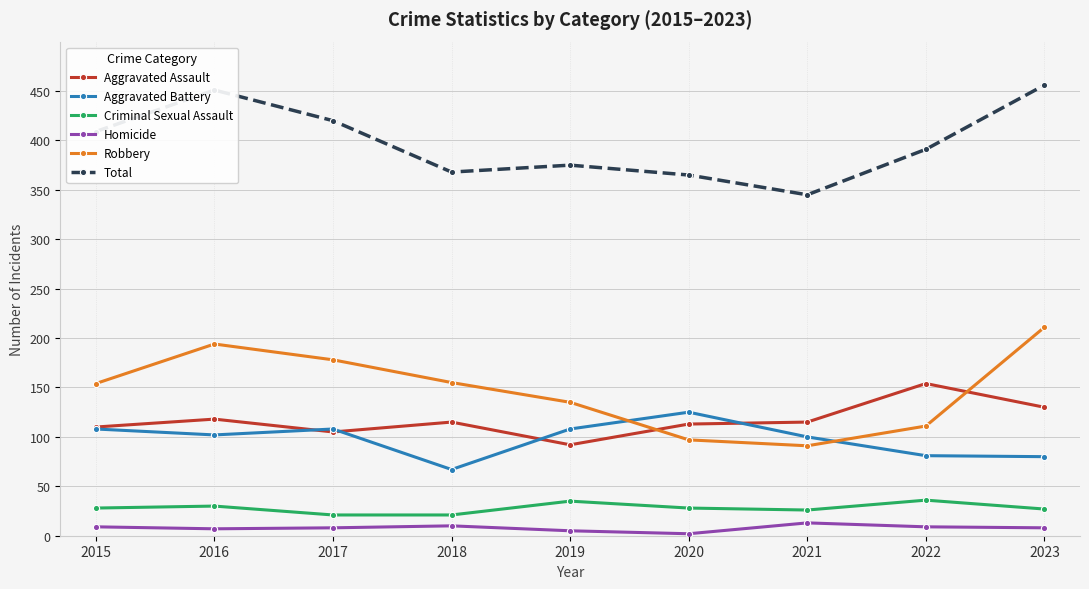

True or false: Aggravated Battery and Criminal Sexual Assault cross at least once.

False